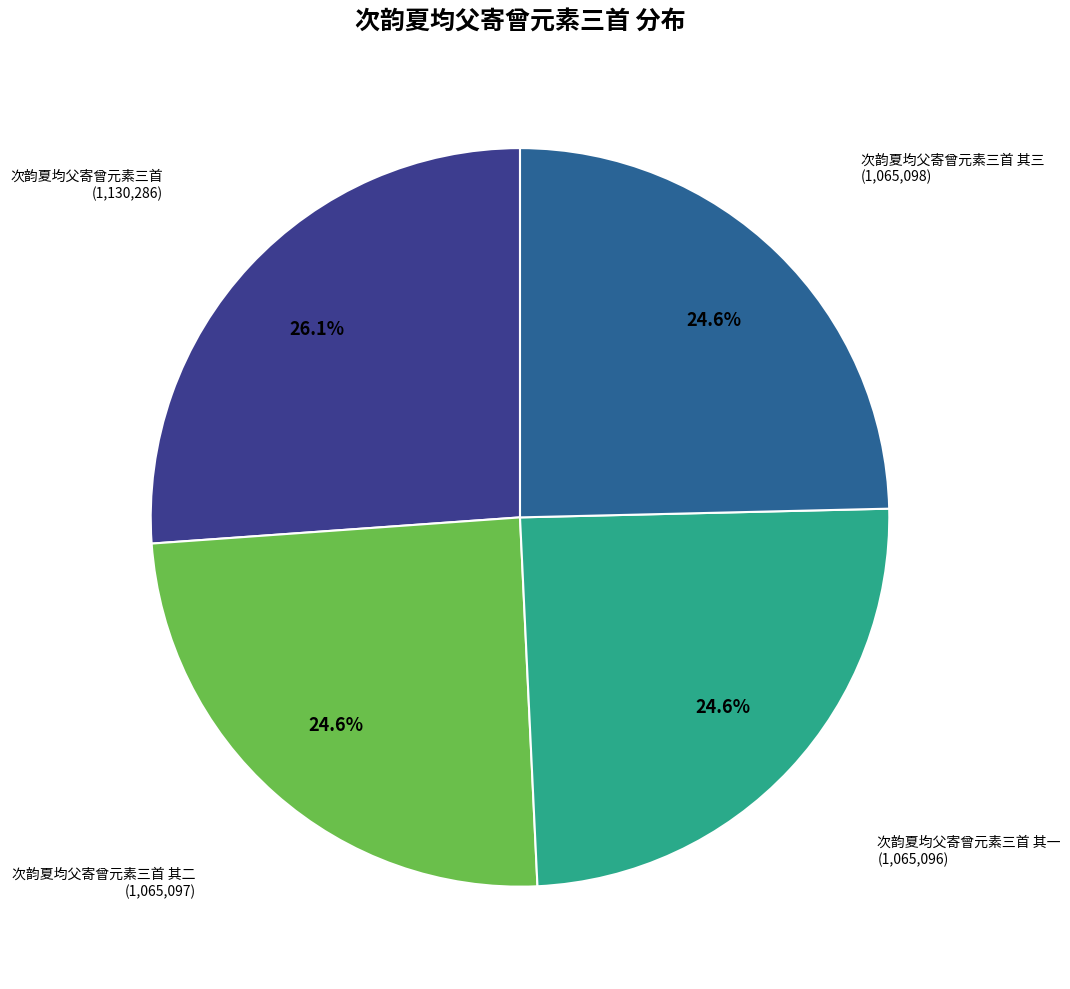

What is the total percentage of 次韵夏均父寄曾元素三首 and 次韵夏均父寄曾元素三首 其二?

50.8%